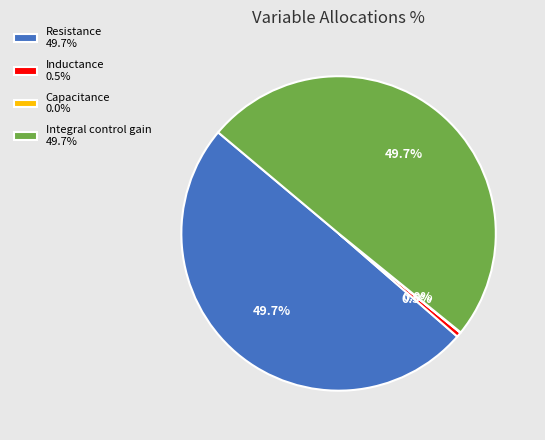

Is there any slice that represents more than half of the pie?

No